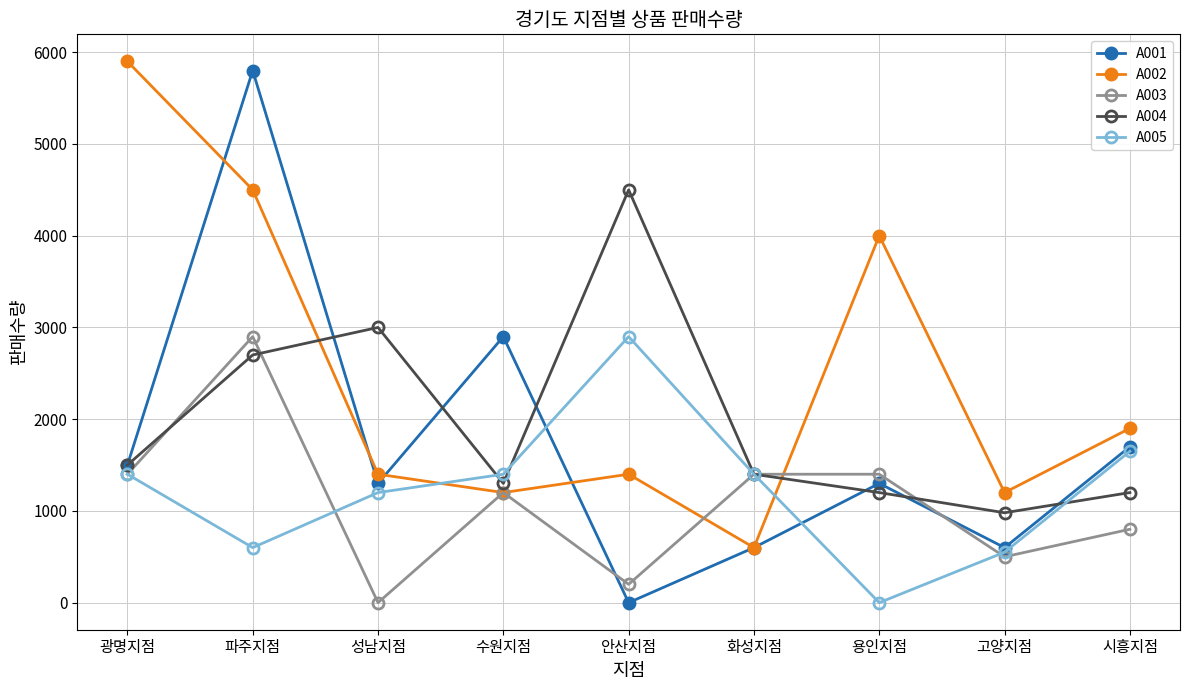

True or false: A002 has more than 1 interior local peaks.

True